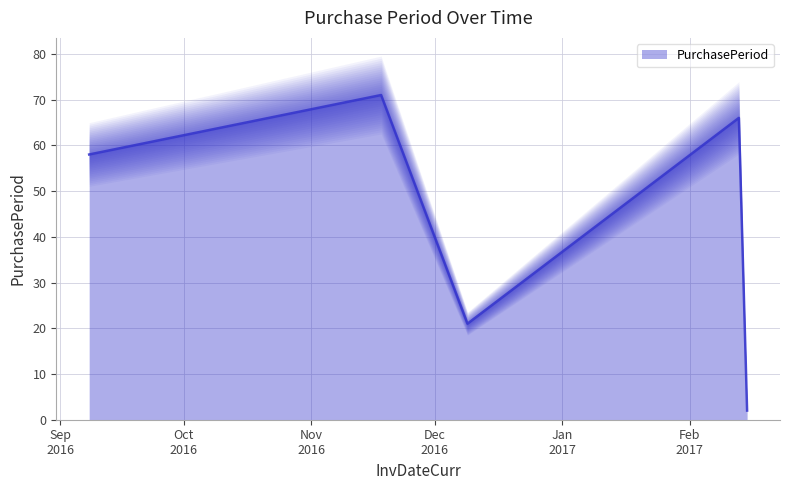

Rank the categories by value from highest to lowest.

2016-11-18, 2017-02-13, 2016-09-08, 2016-12-09, 2017-02-15